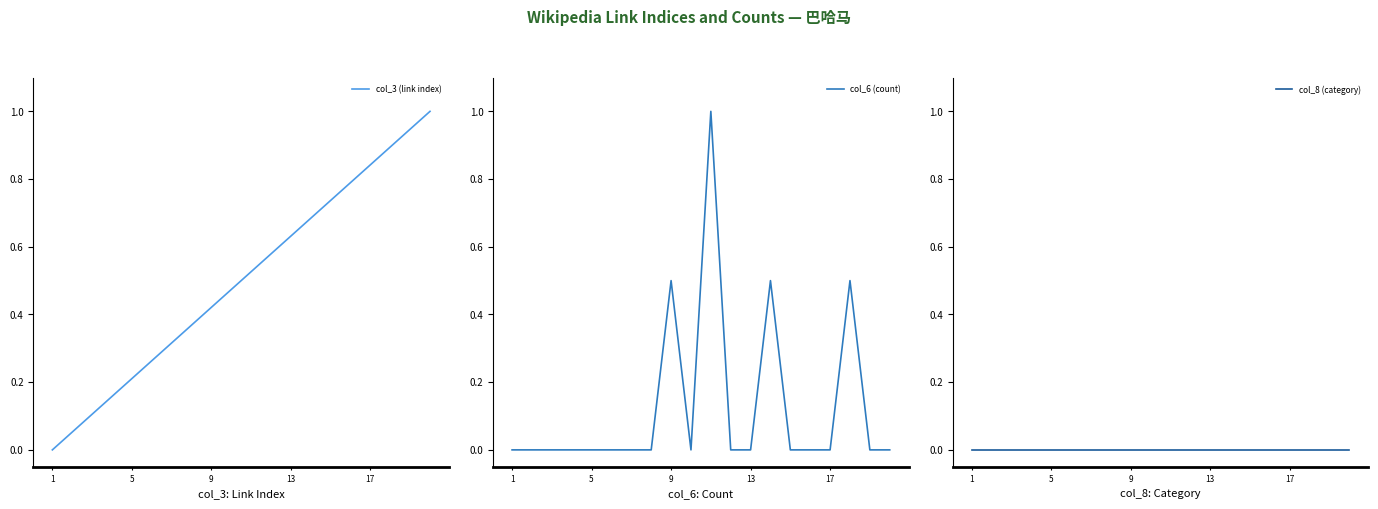

What is the label of the 1st point from the left?

1